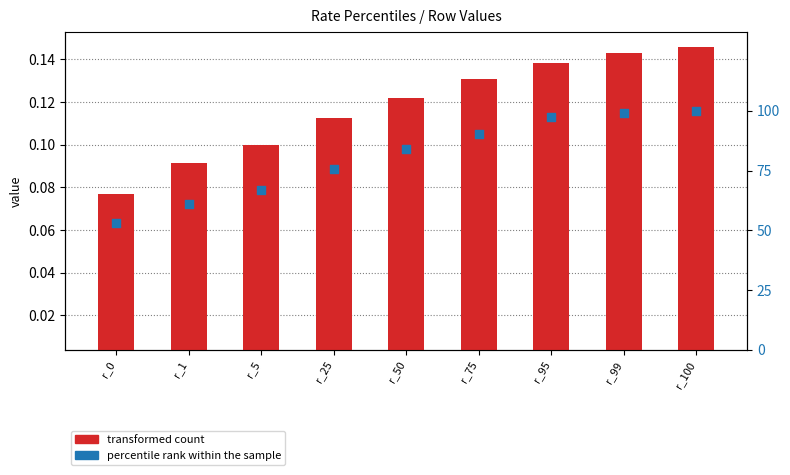

Which series reaches the minimum Y coordinate?

transformed count